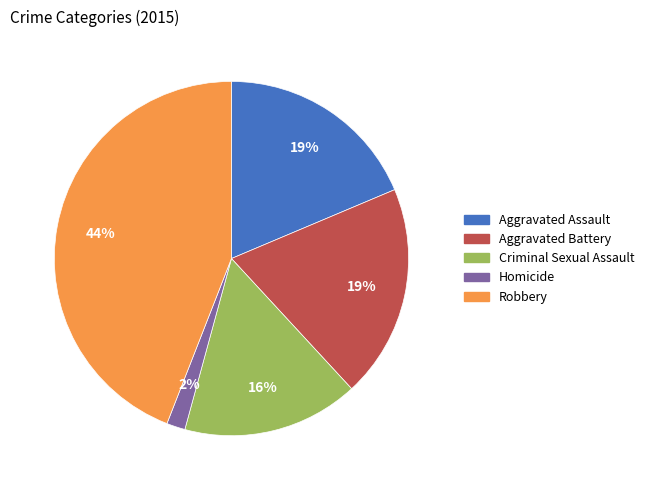

To the nearest percent, what is the difference between the Criminal Sexual Assault and Aggravated Assault slice percentages?

3%